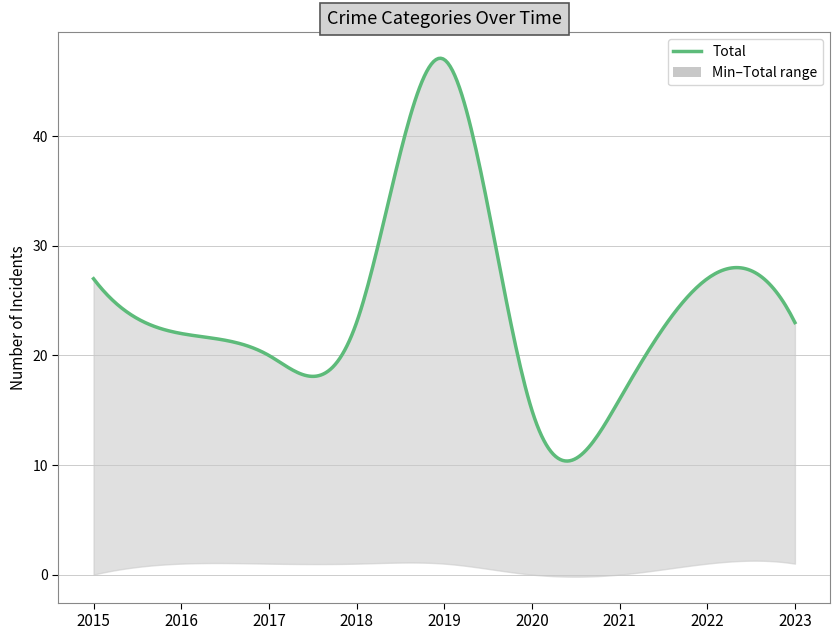

How many data points does each series have?

9